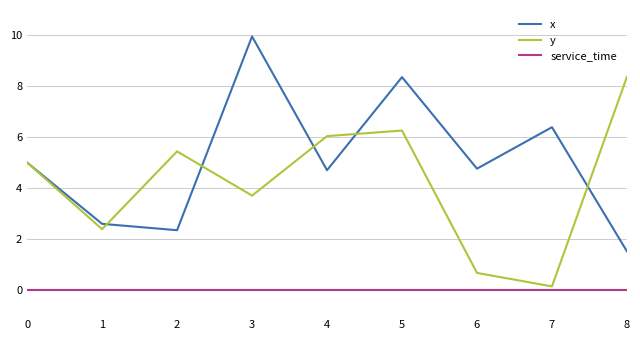

What is the total value across all series at 7?

6.5